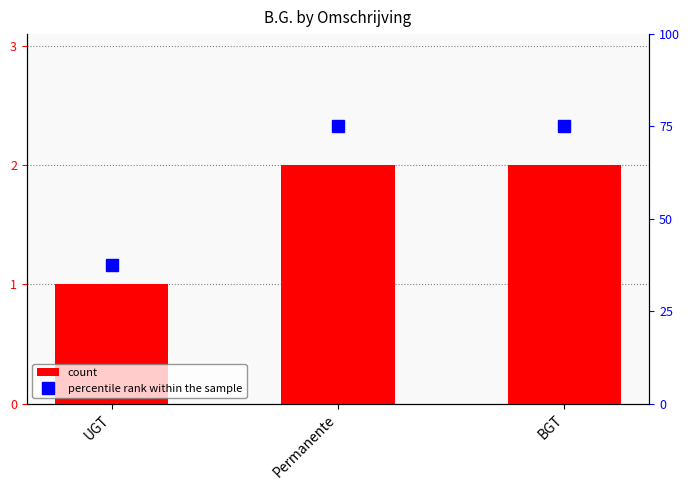

Between Permanente and BGT, which series saw the biggest shift?

count